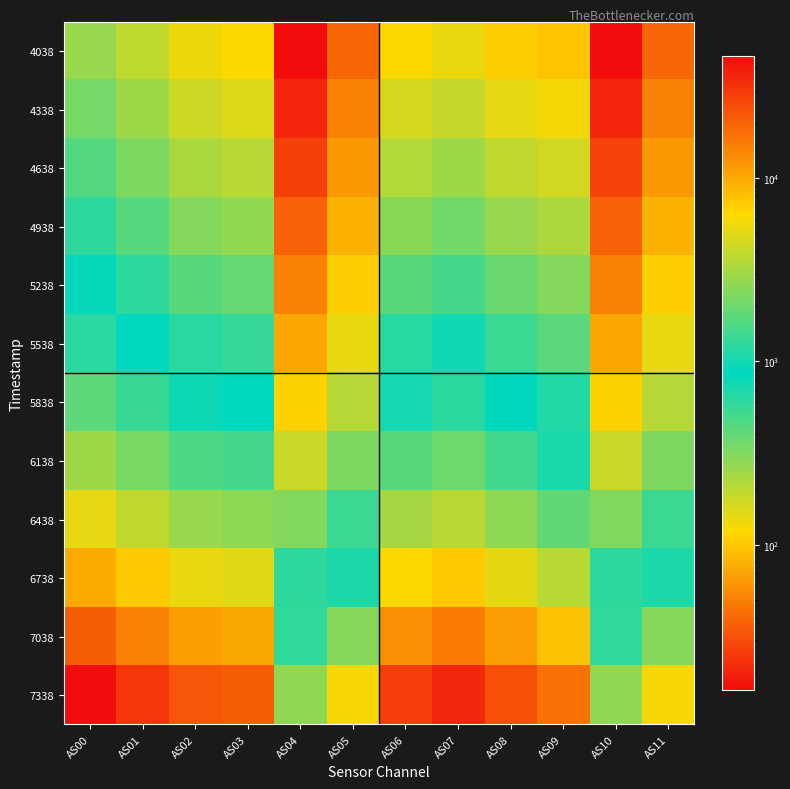

What is the total value across all series at AS10?

170155